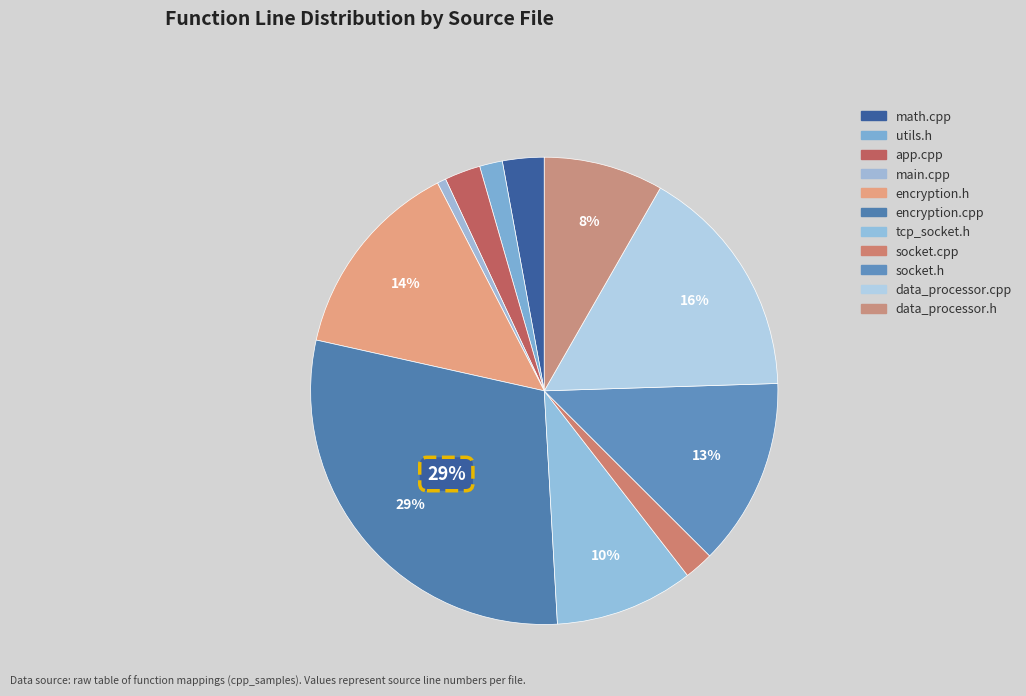

Does main.cpp represent more than half of the total?

No